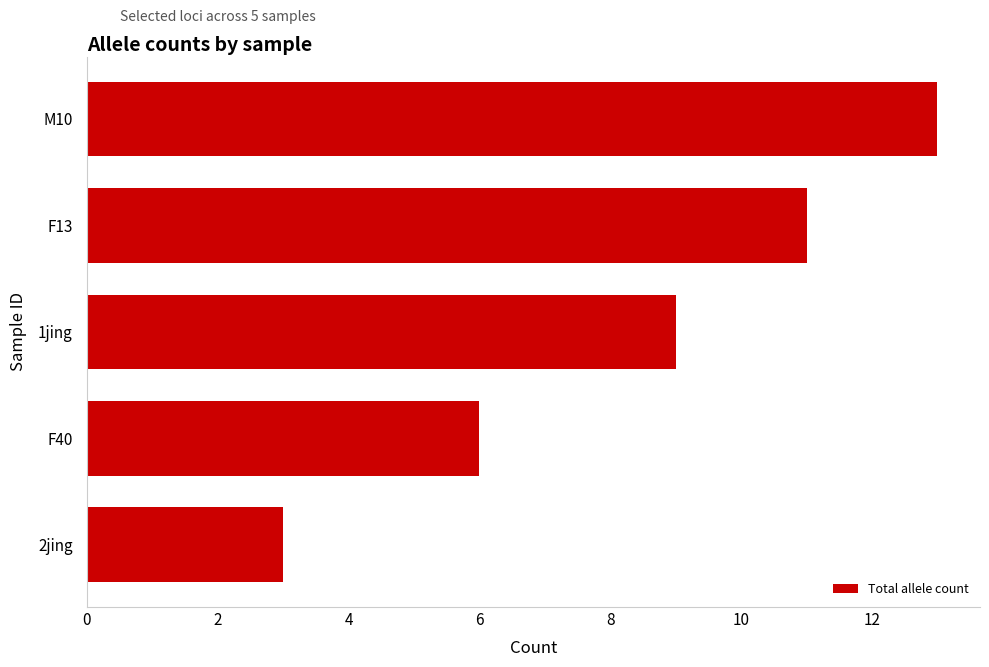

Count the number of data series in this chart.

1